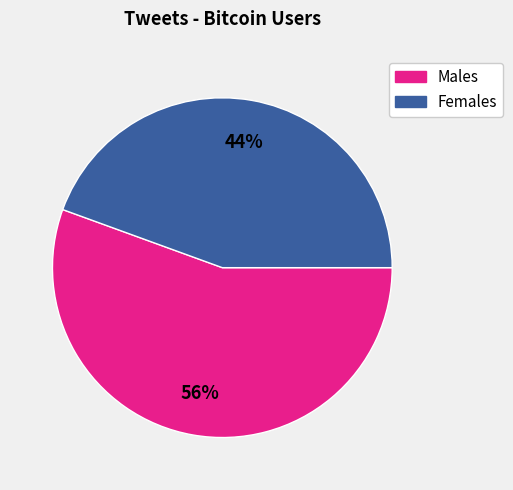

How many slices are in this pie chart?

2